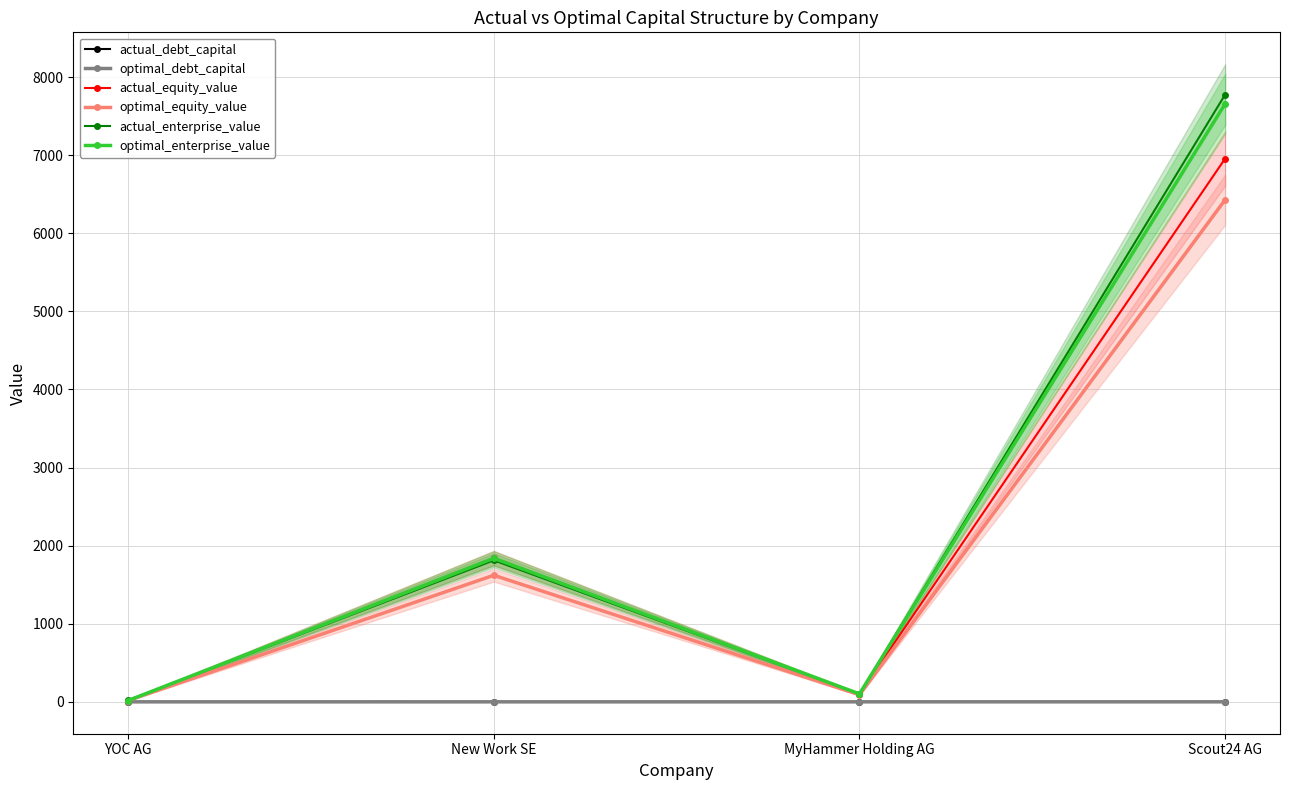

Reading right to left, transcribe all the data shown in this chart.

actual_debt_capital: Scout24 AG=0.1	MyHammer Holding AG=0.0	New Work SE=0.0	YOC AG=0.2
optimal_debt_capital: Scout24 AG=0.2	MyHammer Holding AG=0.1	New Work SE=0.1	YOC AG=0.0
actual_equity_value: Scout24 AG=6957.2	MyHammer Holding AG=100.6	New Work SE=1840.9	YOC AG=15.5
optimal_equity_value: Scout24 AG=6430.3	MyHammer Holding AG=90.0	New Work SE=1621.1	YOC AG=16.9
actual_enterprise_value: Scout24 AG=7776.9	MyHammer Holding AG=101.1	New Work SE=1812.2	YOC AG=19.1
optimal_enterprise_value: Scout24 AG=7659.0	MyHammer Holding AG=102.0	New Work SE=1839.0	YOC AG=16.8